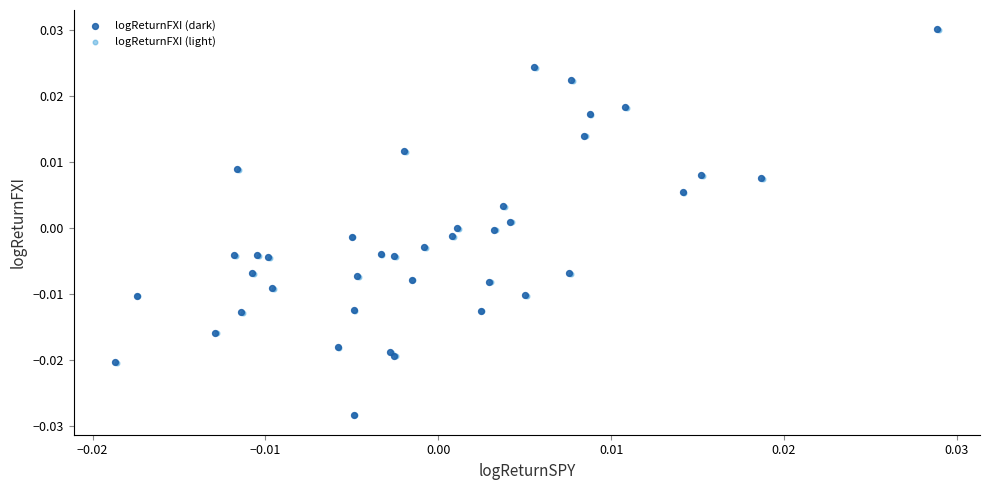

What are all the series names shown in the legend?

logReturnFXI (dark), logReturnFXI (light)